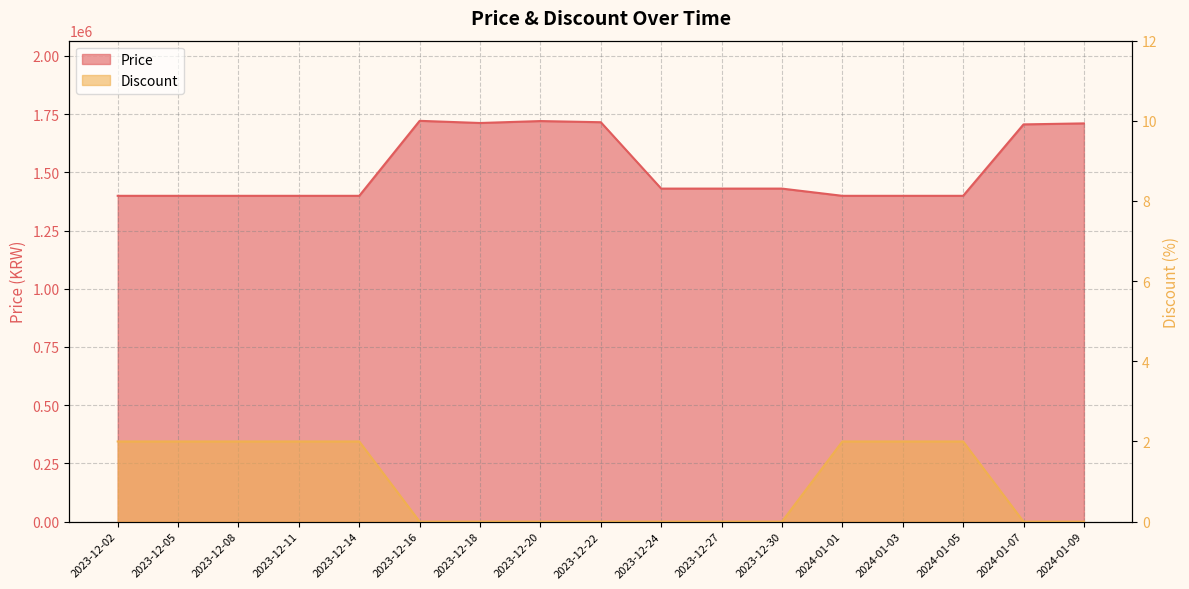

What is the difference between the maximum and minimum values in the Discount series?

2